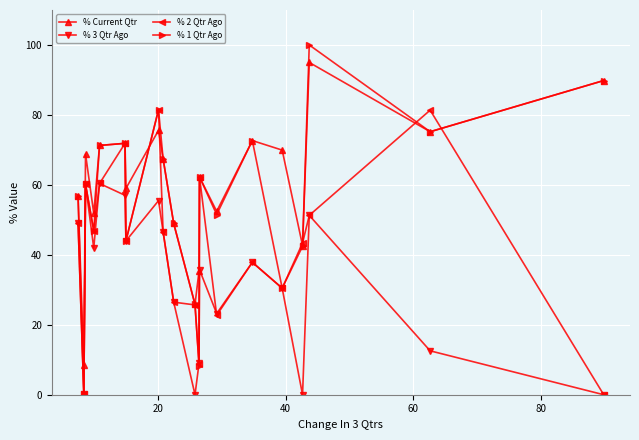

What is the highest value of the % 1 Qtr Ago series?

100.0